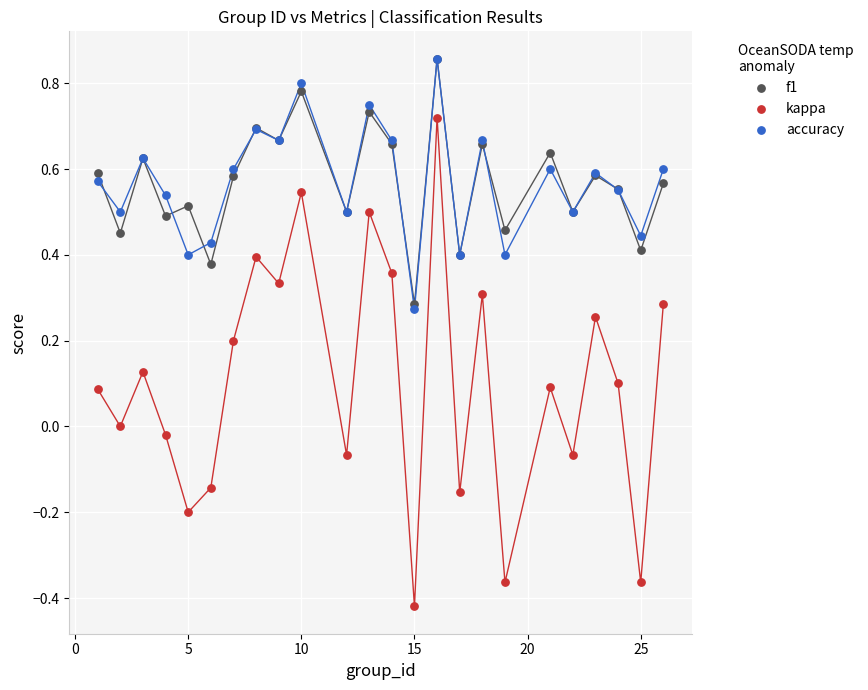

Which series contains the lowest Y value?

kappa